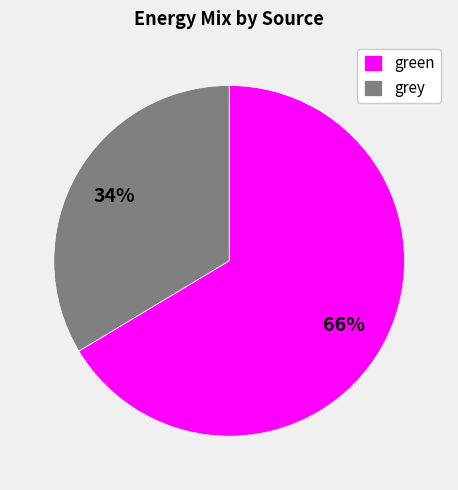

The grey slice represents 23% of the pie. True or false?

False